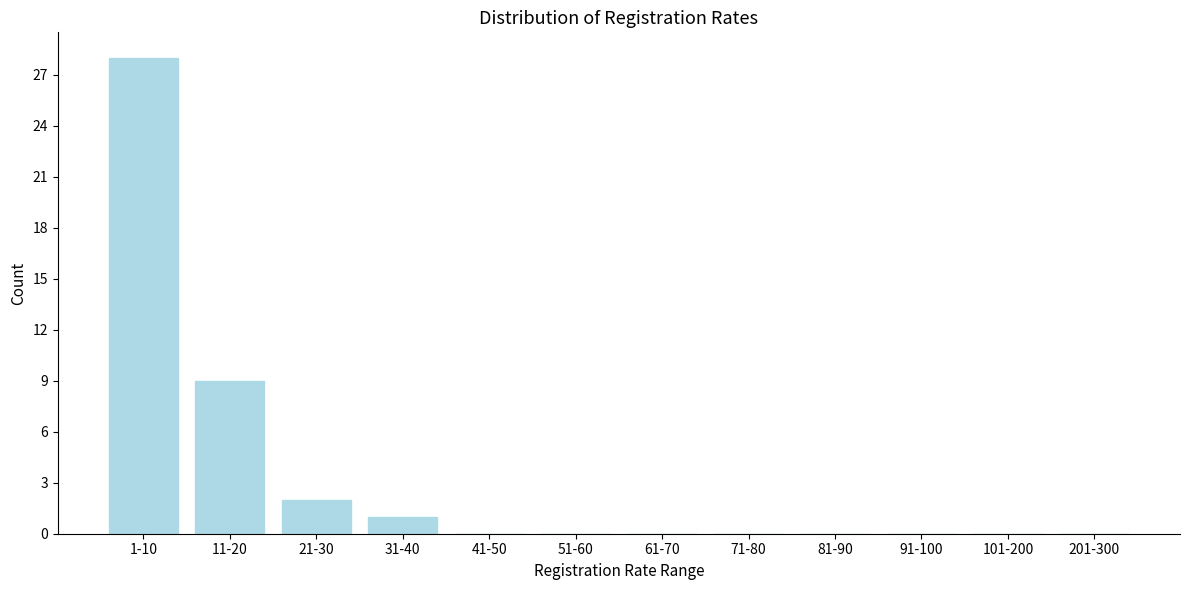

Reading left to right, list all the values displayed in this chart.

1-10=28	11-20=9	21-30=2	31-40=1	41-50=0	51-60=0	61-70=0	71-80=0	81-90=0	91-100=0	101-200=0	201-300=0